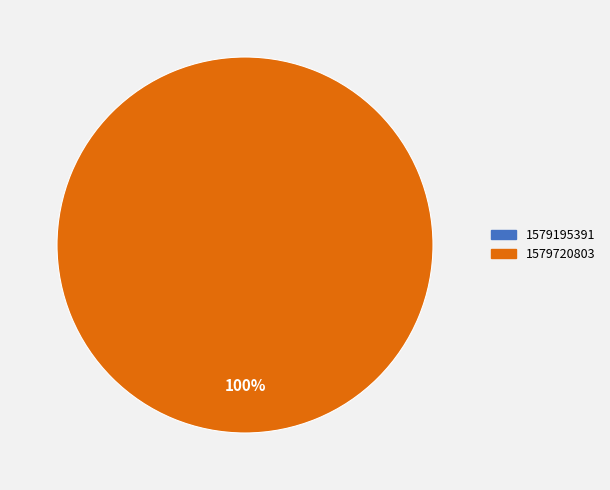

Between 1579720803 and 1579195391, which is larger?

1579720803